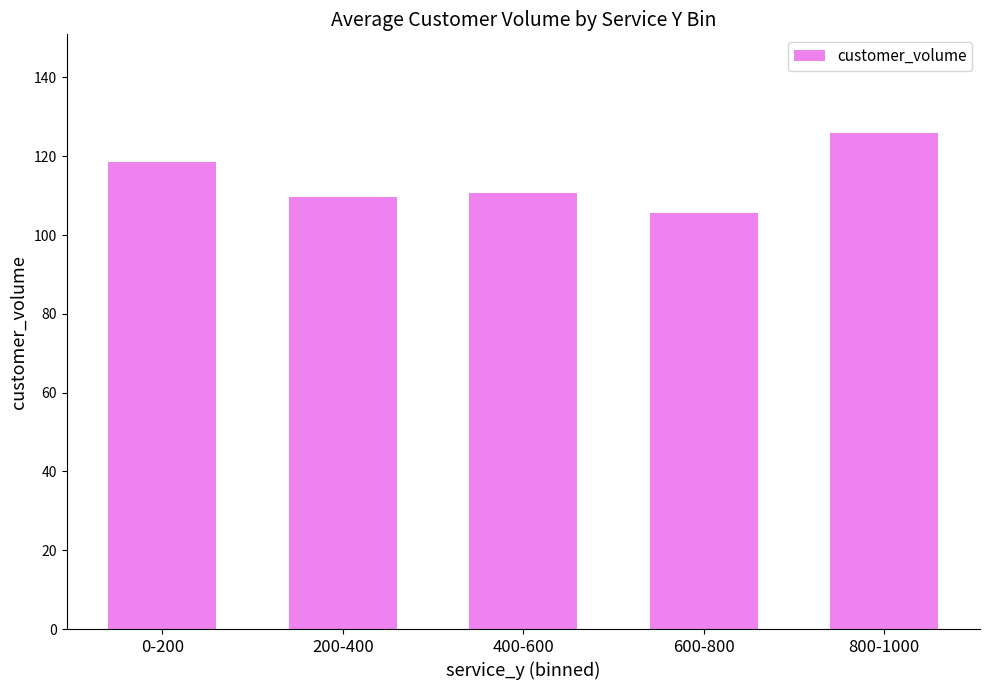

The value at 400-600 is 186.7. True or false?

False